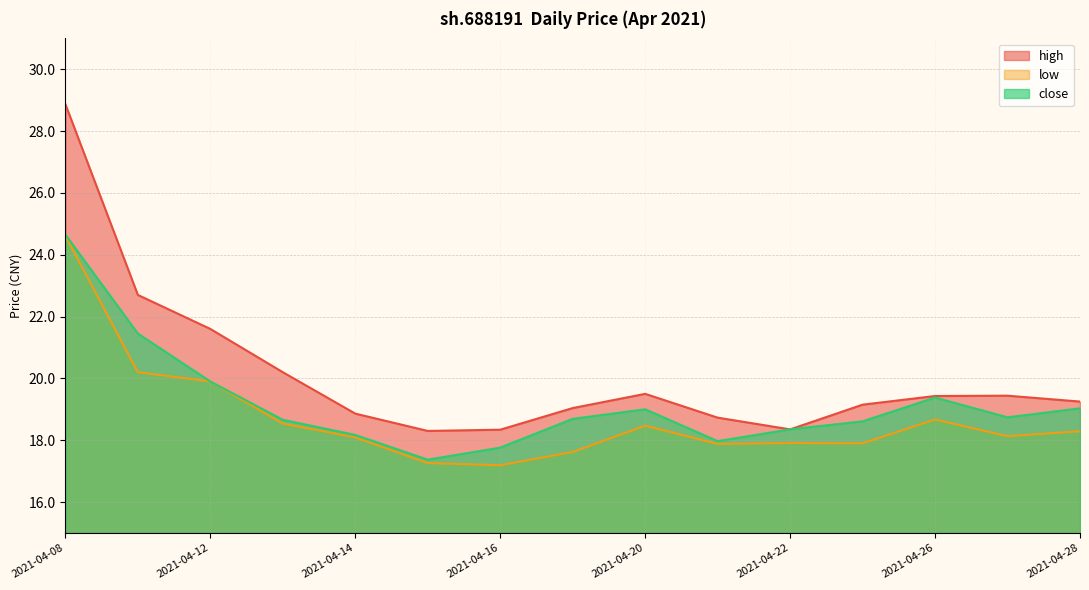

What are all the series names shown in the legend?

high, low, close